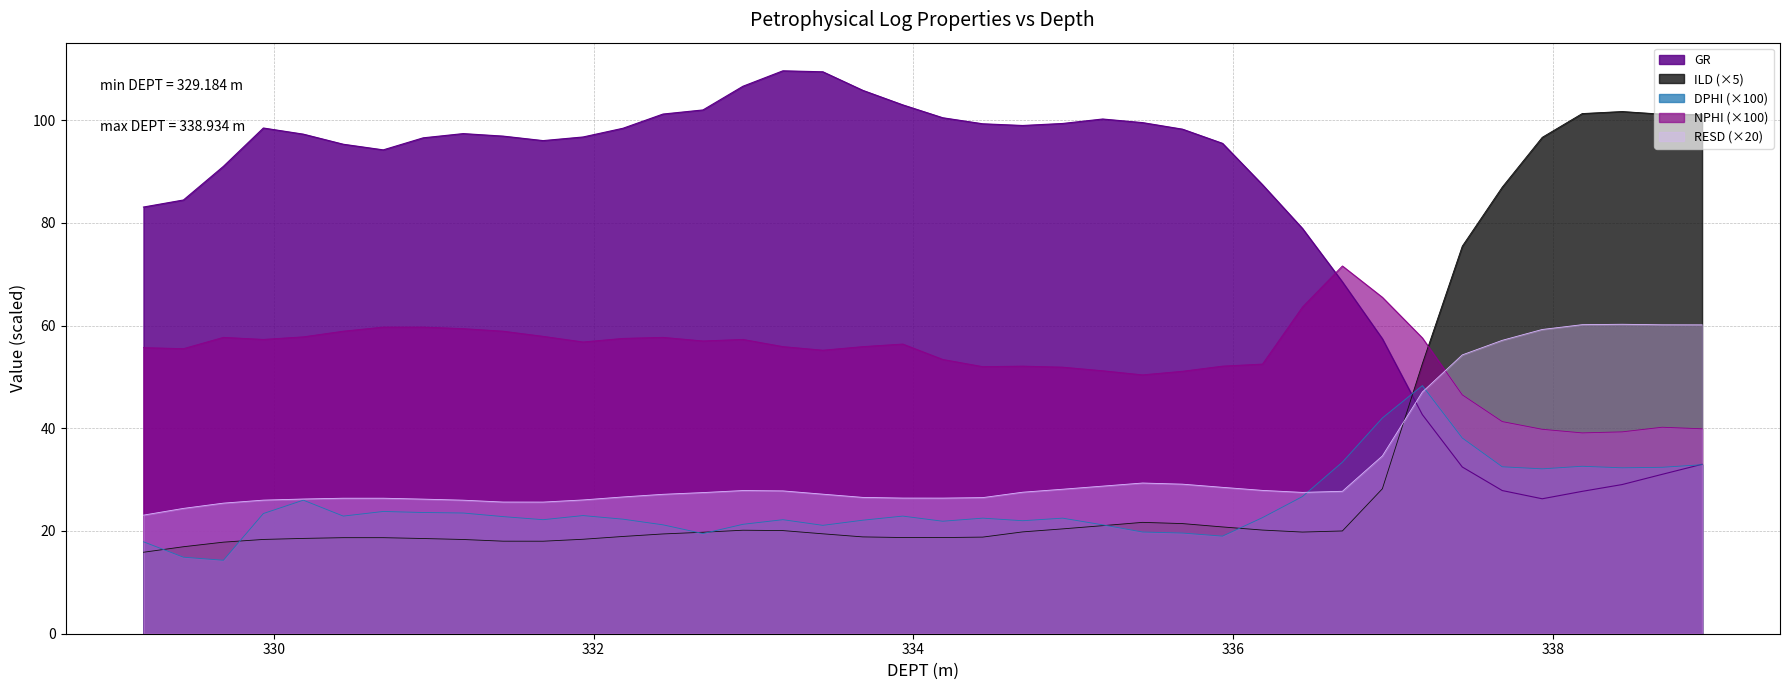

What is the label of the 13th point from the left?

332.184